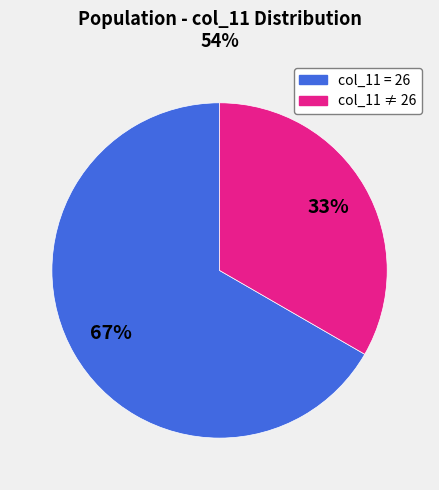

To the nearest percent, what is the average slice percentage?

50%